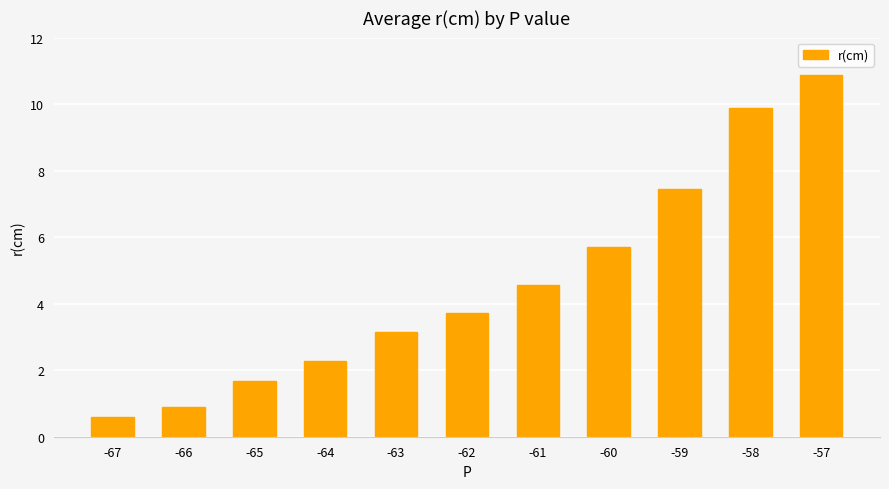

List the labels in order of value, largest first.

-57, -58, -59, -60, -61, -62, -63, -64, -65, -66, -67